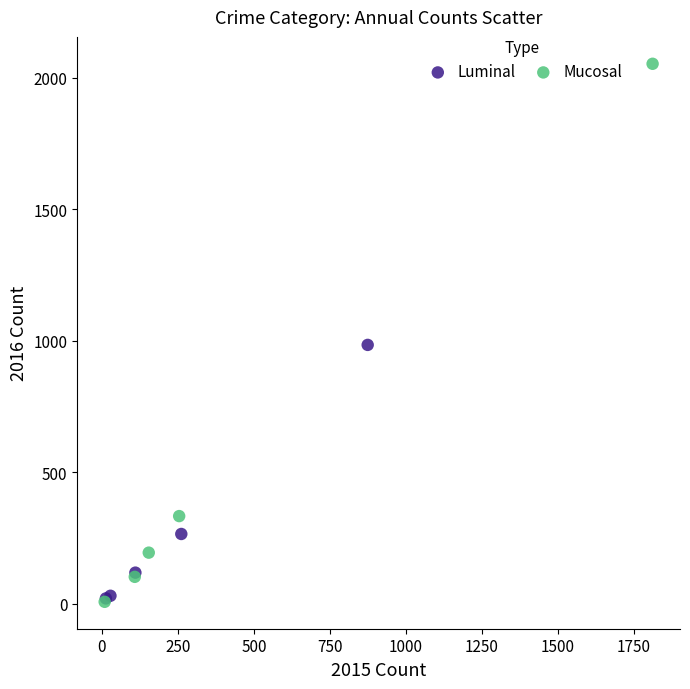

Which series has the largest Y range (max minus min)?

Mucosal